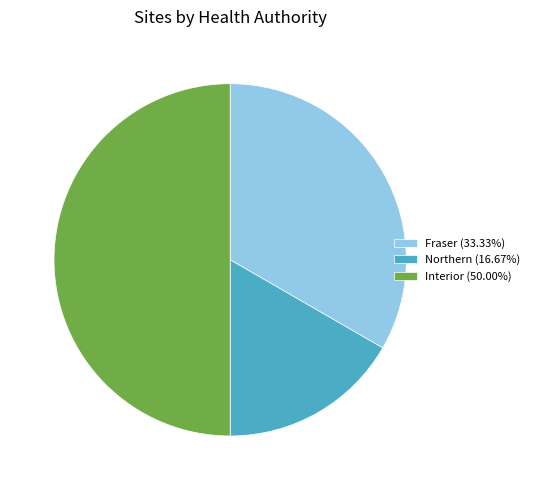

How many slices are in this pie chart?

3